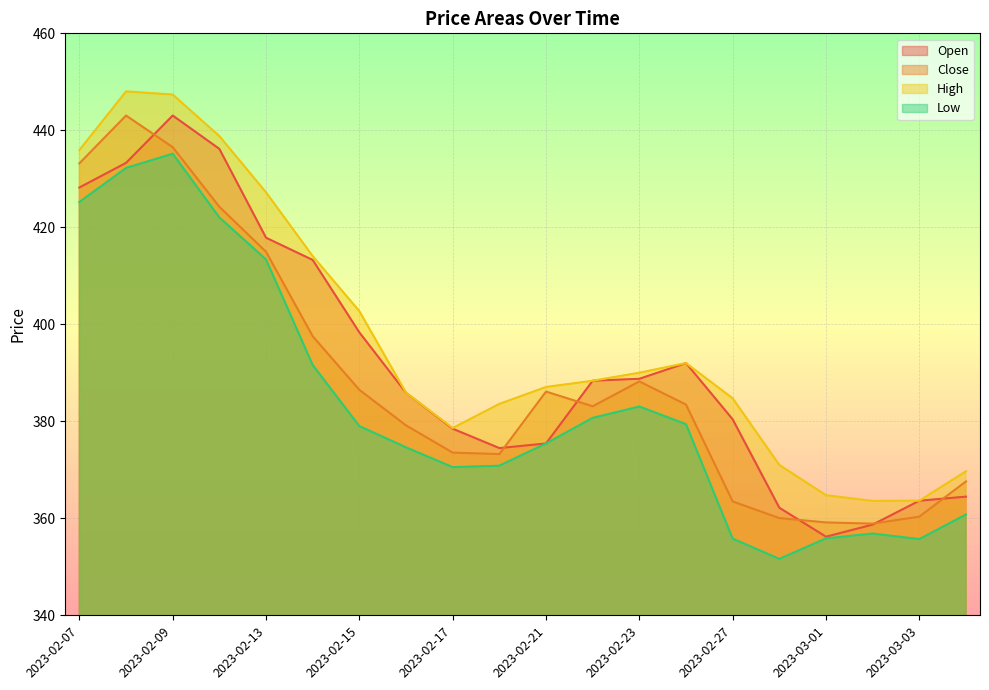

True or false: Close has a value of 79.7 at 2023-02-20.

False